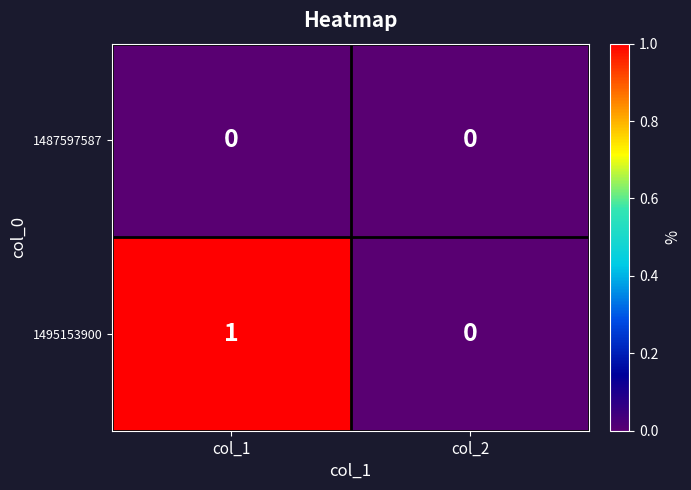

The value of 1495153900 at col_2 is -1. True or false?

False